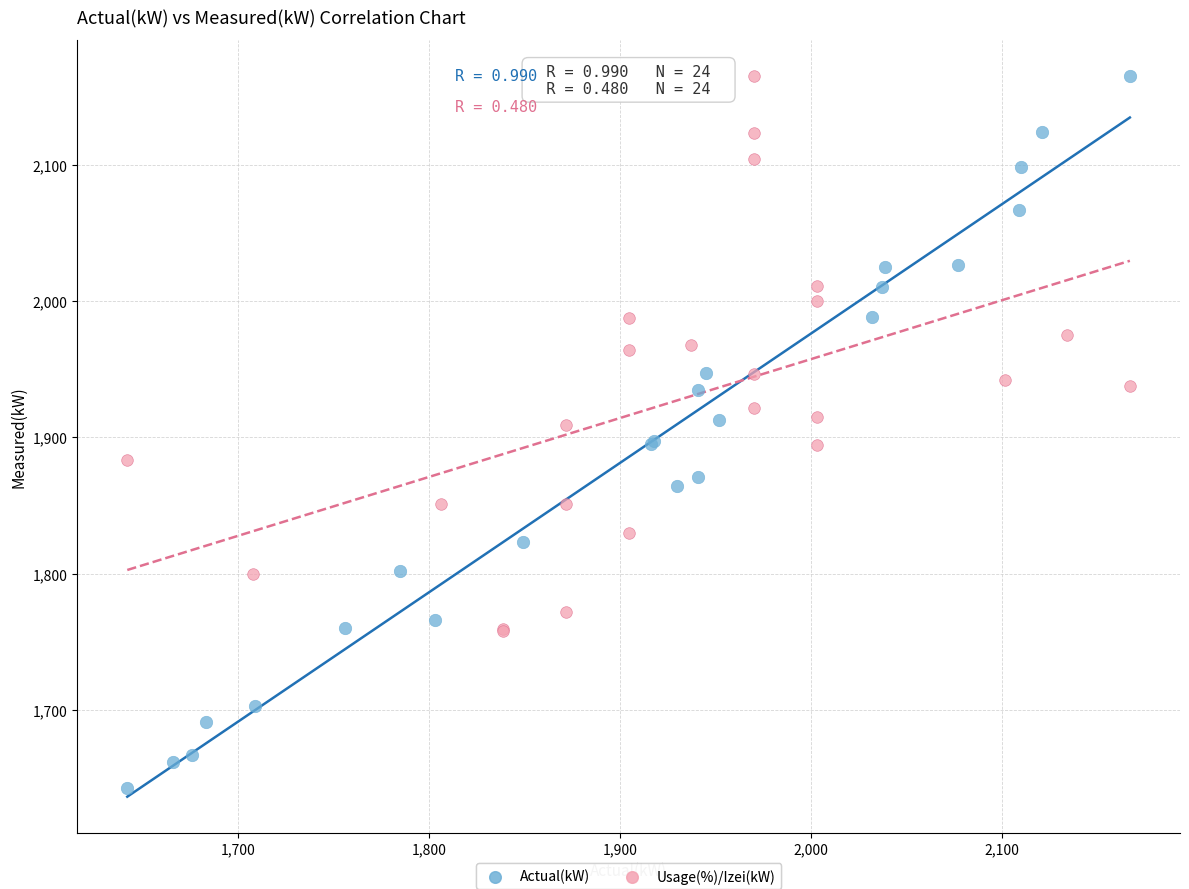

Which series has the largest Y range (max minus min)?

Actual(kW)